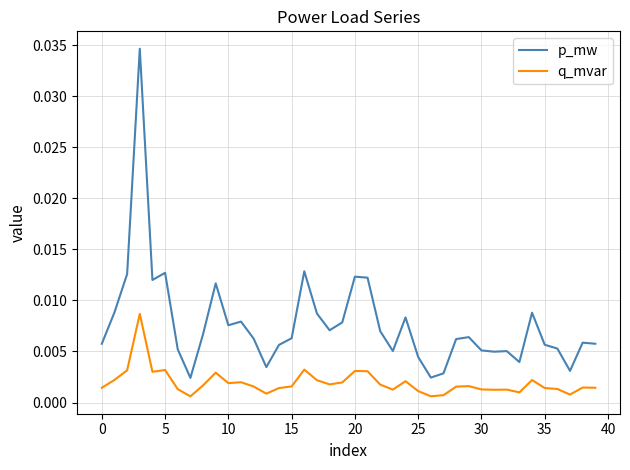

List the series in order of their peak value, highest first.

p_mw, q_mvar